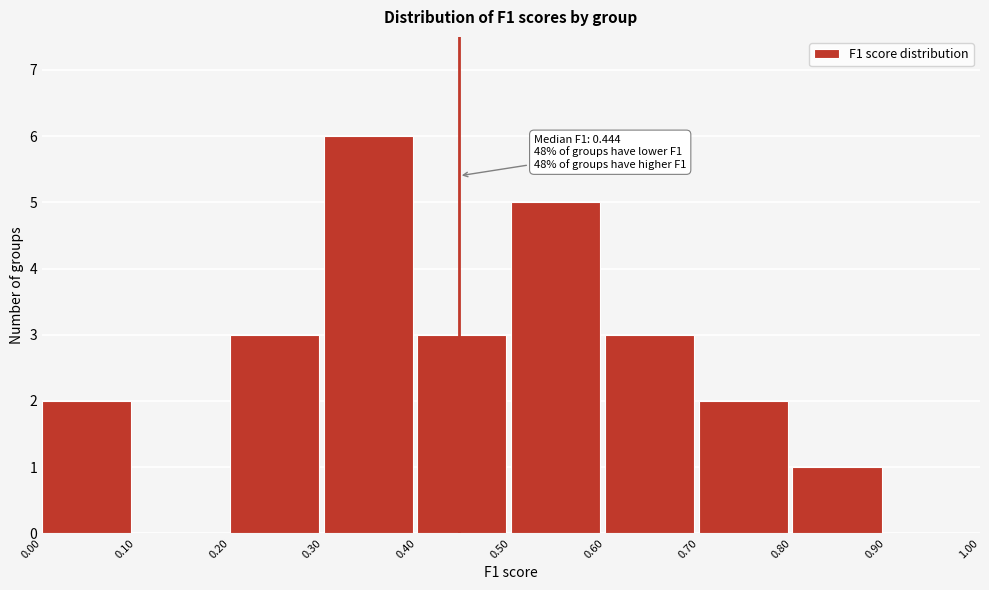

Over which range of the x-axis is the bar tallest?

0.30 to 0.40